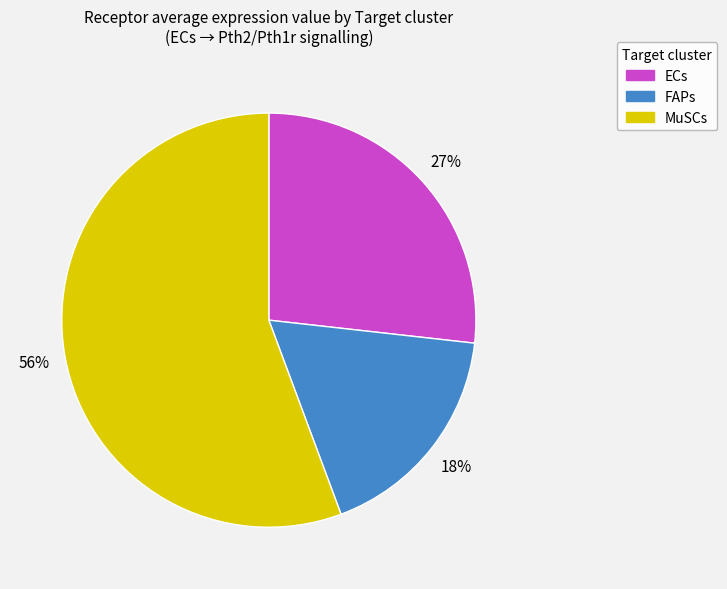

Approximately how many times larger is the value at ECs compared to MuSCs?

0.5